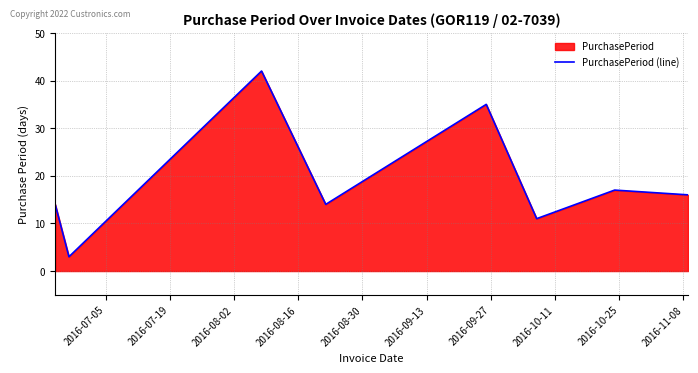

What is the sum of all values?

152